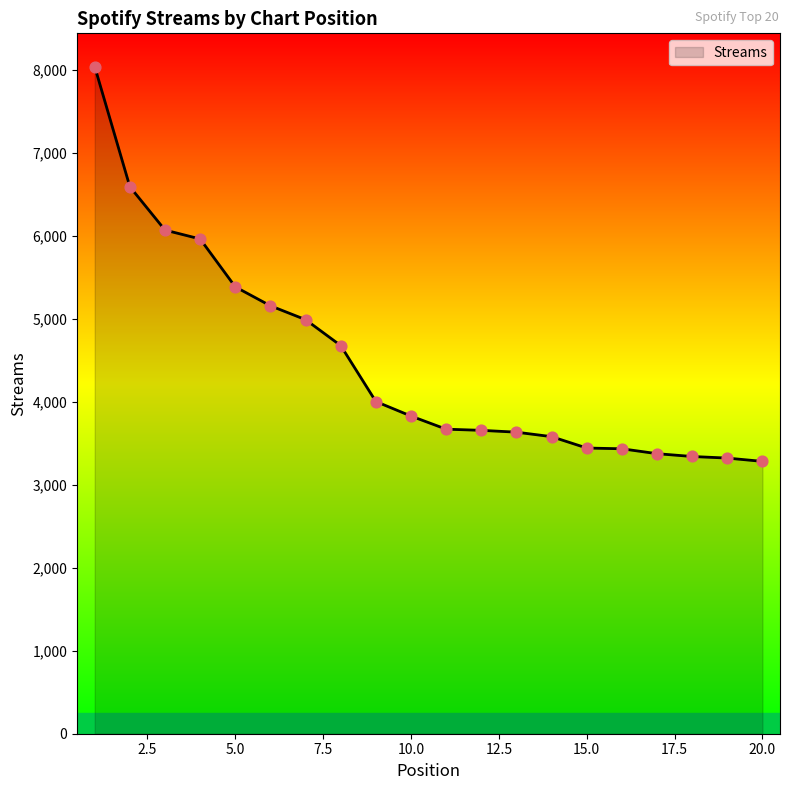

What is the difference between the maximum and minimum values?

4754